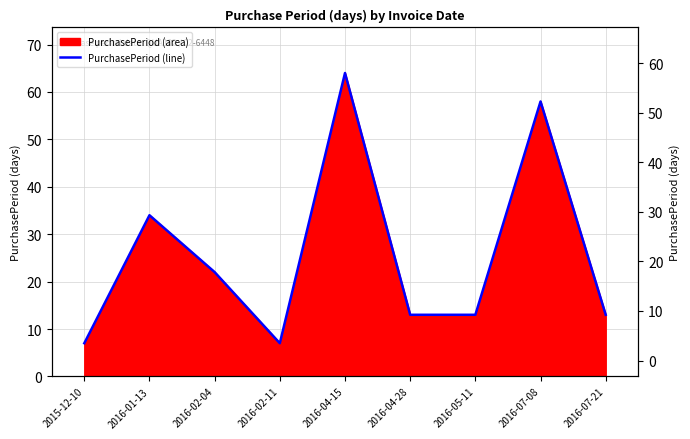

What position from the right is 2016-07-08?

2